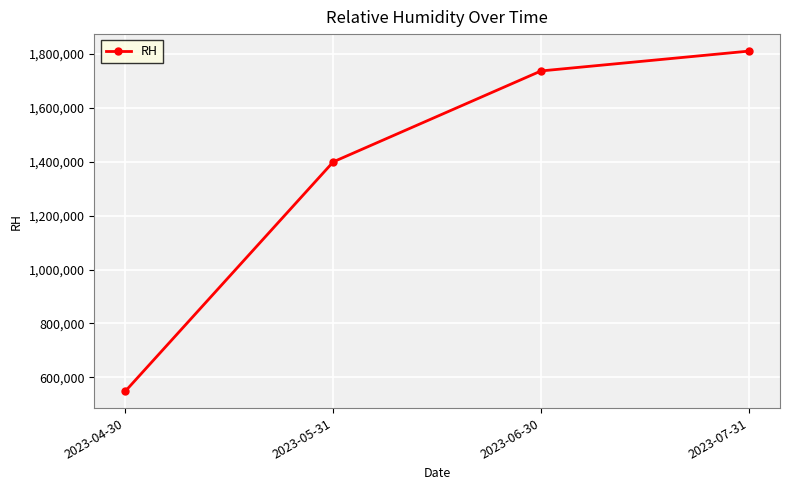

True or false: there are more than 0 points higher than both neighbors.

False